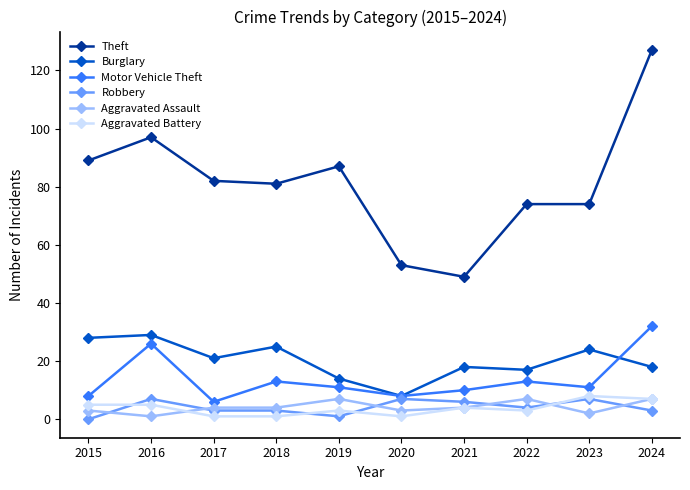

The Theft series shows 81 at 2018. True or false?

True